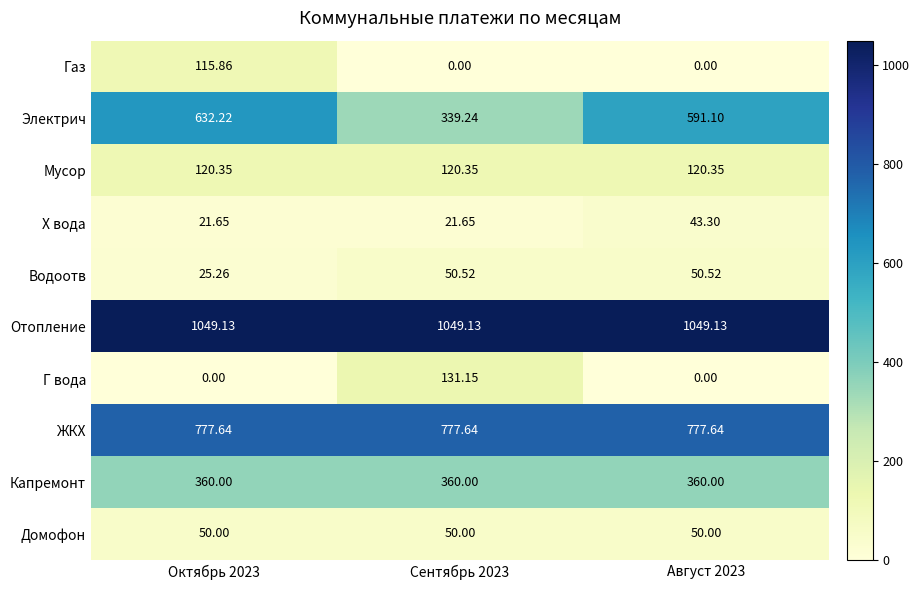

Between Октябрь 2023 and Август 2023, which series saw the biggest shift?

Газ